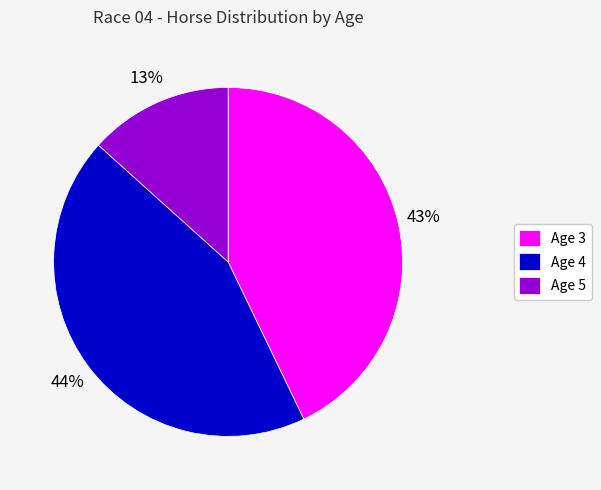

Which slice is the smallest?

Age 5